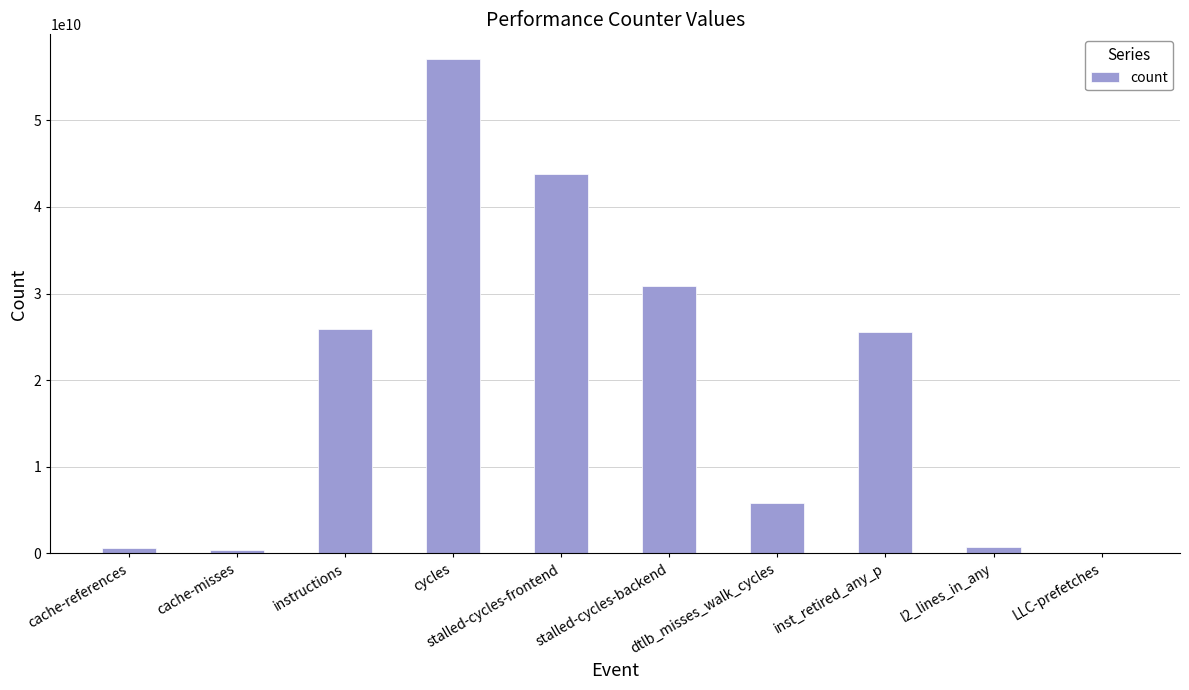

What is the greatest value displayed?

57068547577